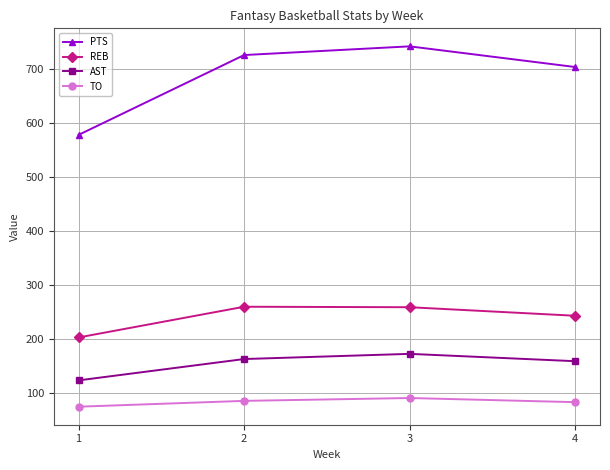

What is the value of the AST point at the 4th from the left?

158.6